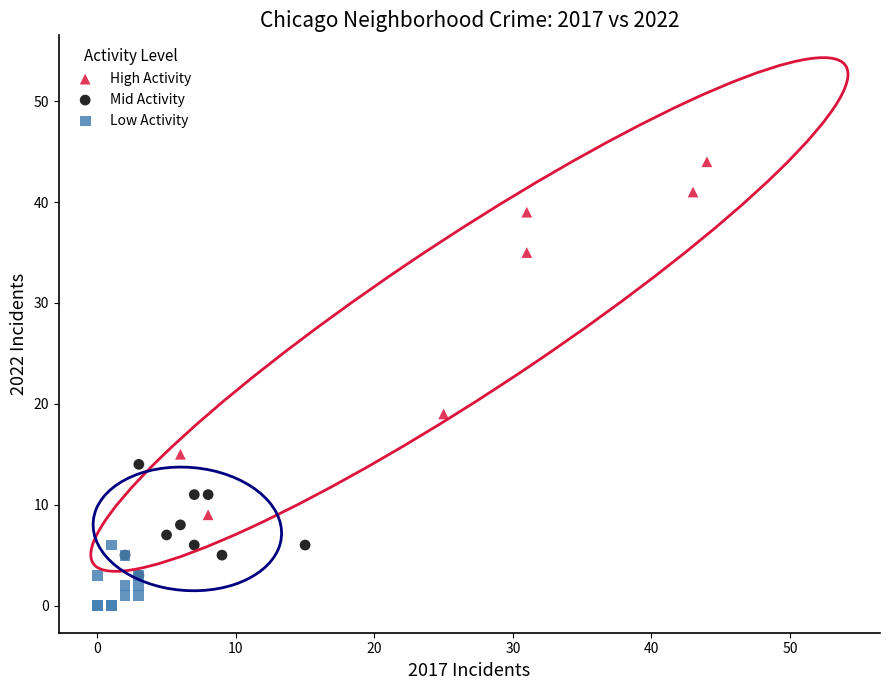

Which series reaches the maximum Y coordinate?

High Activity